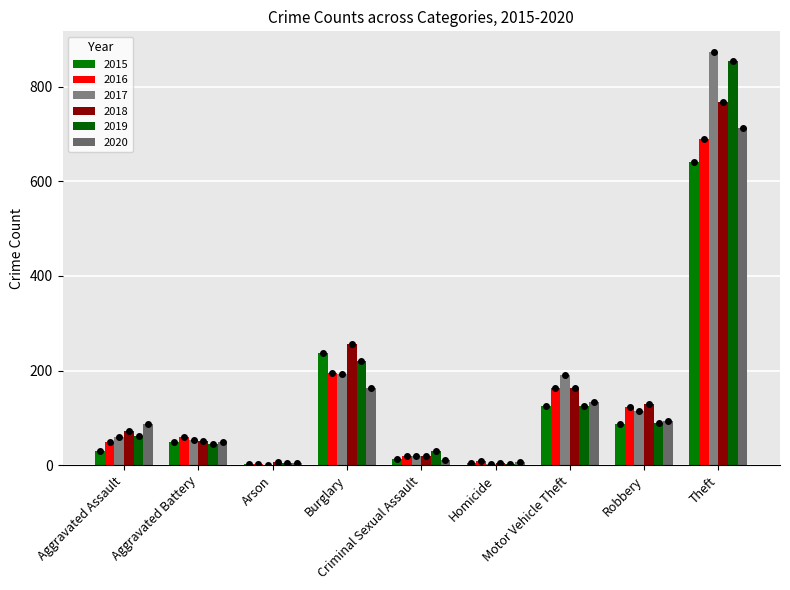

List the labels in order of 2017 value, largest first.

Theft, Burglary, Motor Vehicle Theft, Robbery, Aggravated Assault, Aggravated Battery, Criminal Sexual Assault, Homicide, Arson